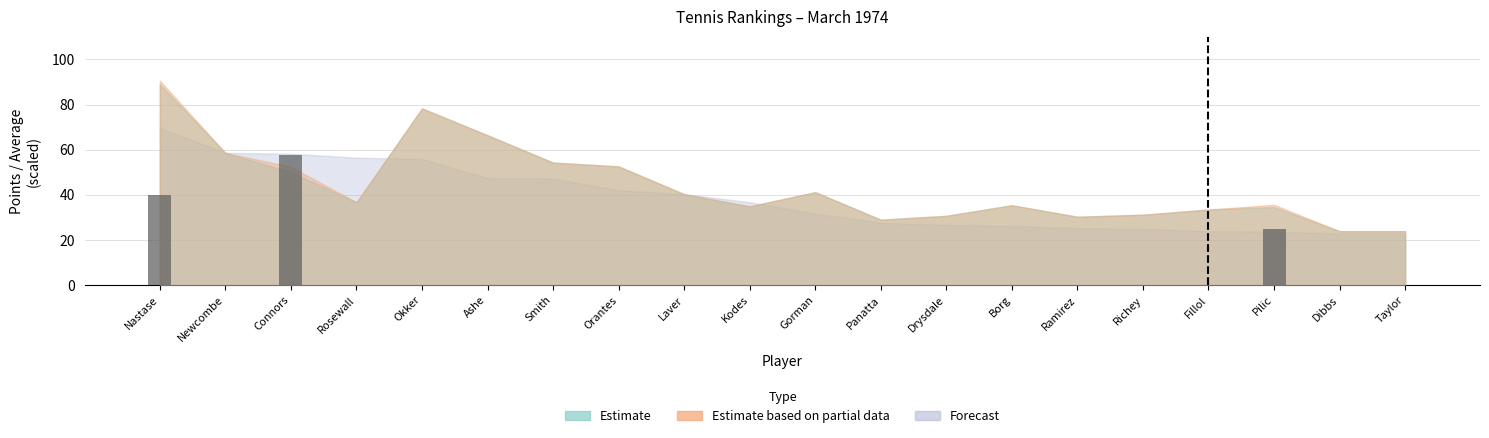

The chart shows a value of 42.7 at Pilic. True or false?

False